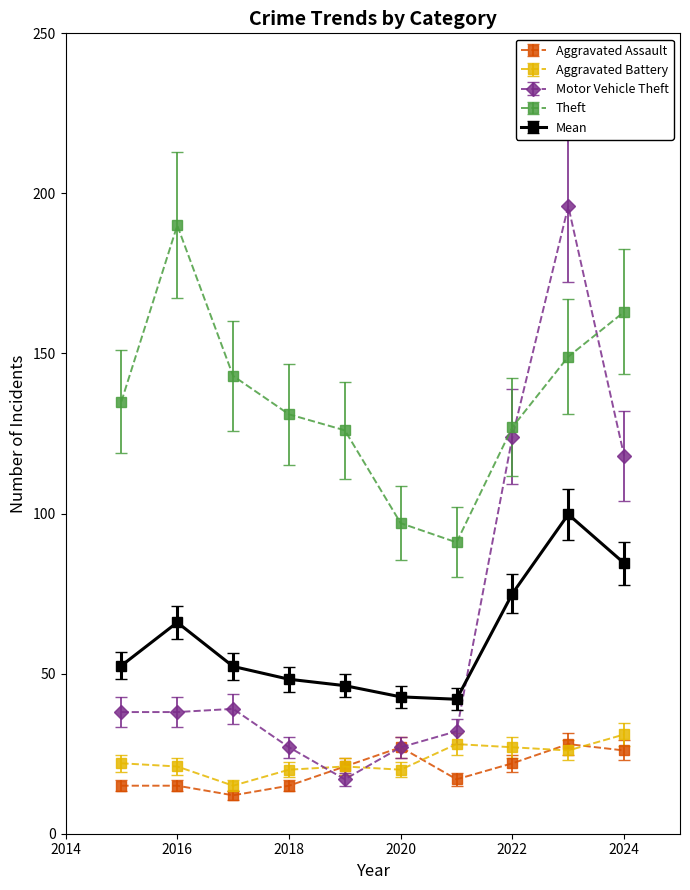

What are all the series names shown in the legend?

Aggravated Assault, Aggravated Battery, Motor Vehicle Theft, Theft, Mean